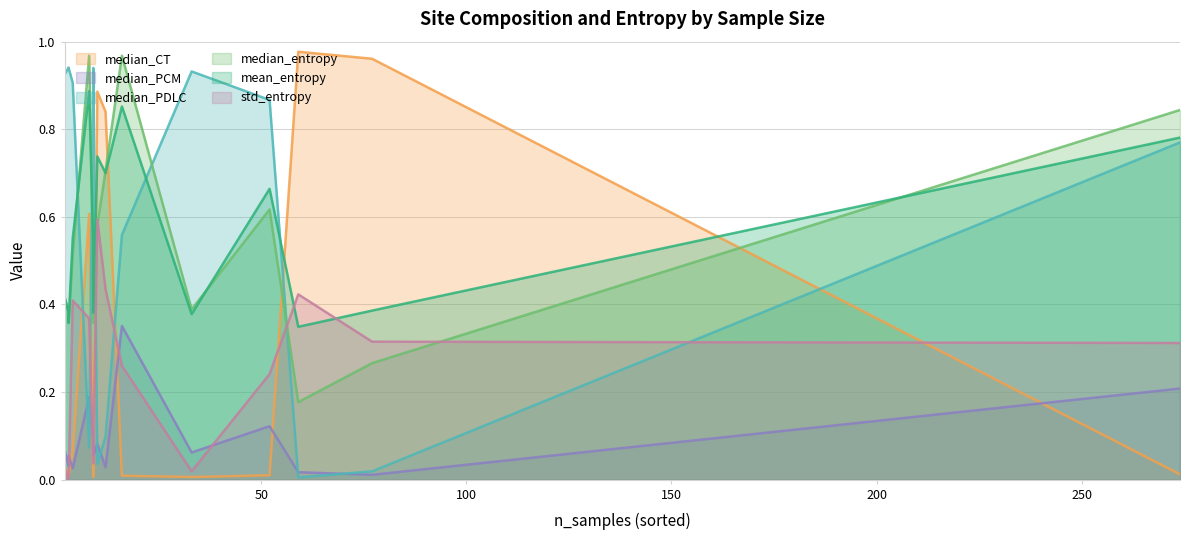

What is the sum of all mean_entropy values?

8.4